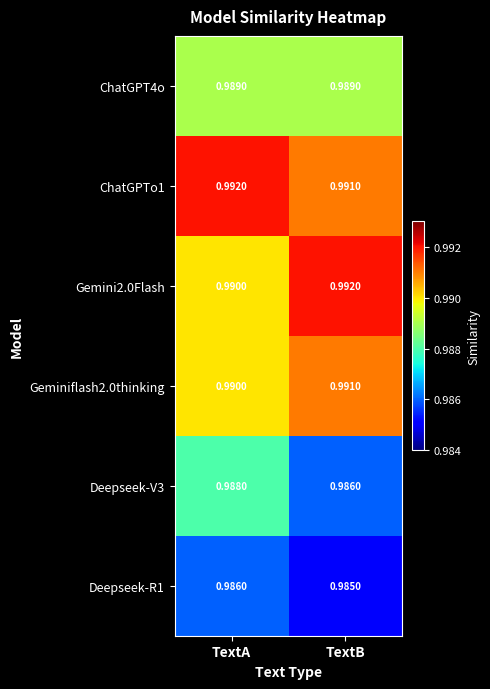

List the labels in order of Geminiflash2.0thinking value, smallest first.

TextA, TextB